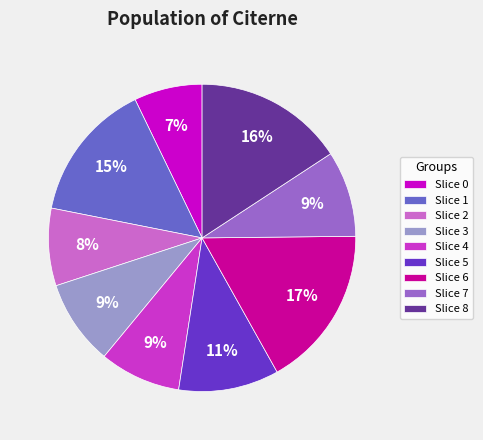

What percentage is the Slice 3 slice, to the nearest percent?

9%